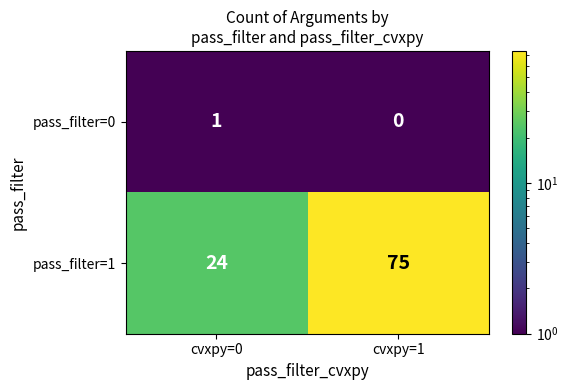

How many series are shown in this chart?

2